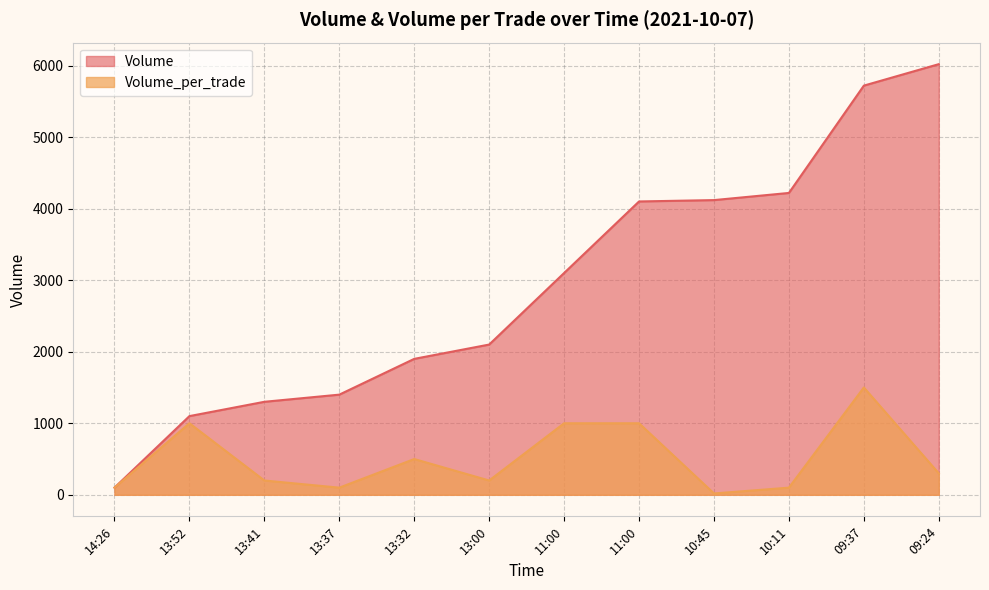

True or false: Volume_per_trade has a value of 100 at 14:26.

True